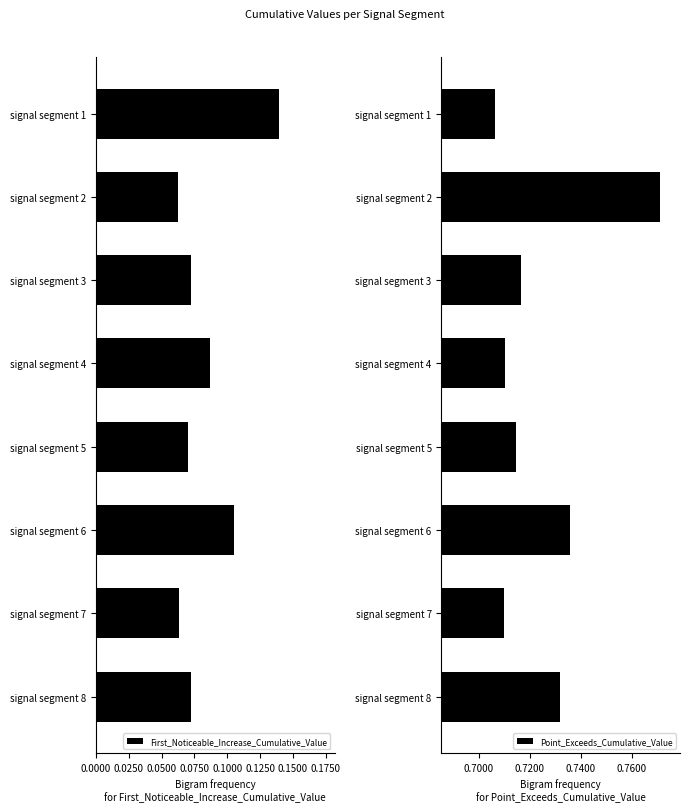

How many First_Noticeable_Increase_Cumulative_Value values are between 0 and 1?

8